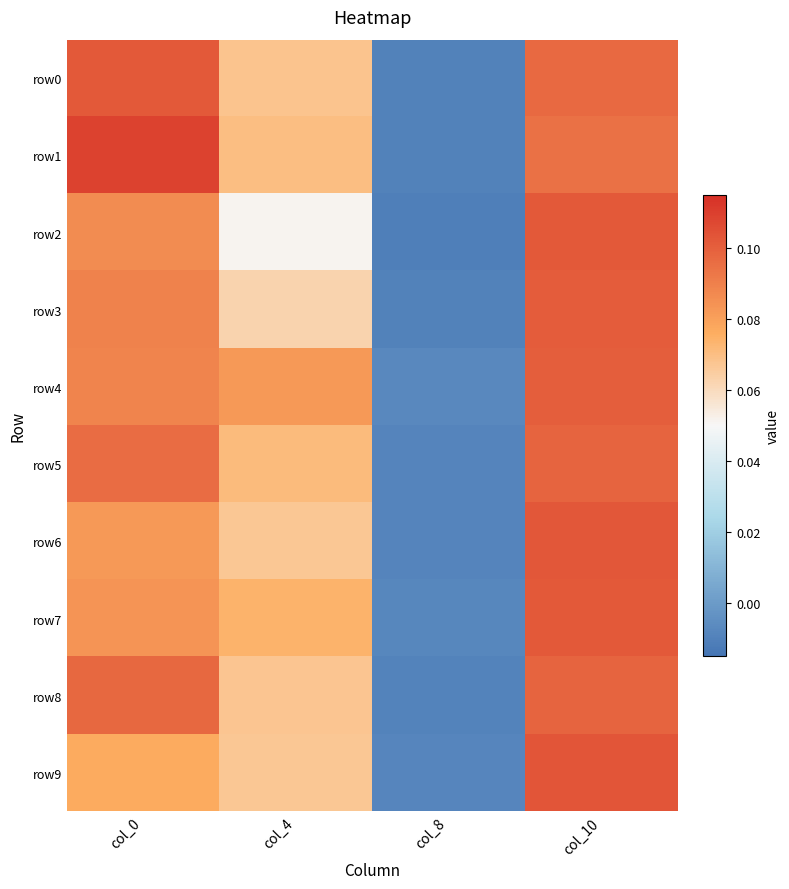

Which series has the largest range (max minus min)?

row1